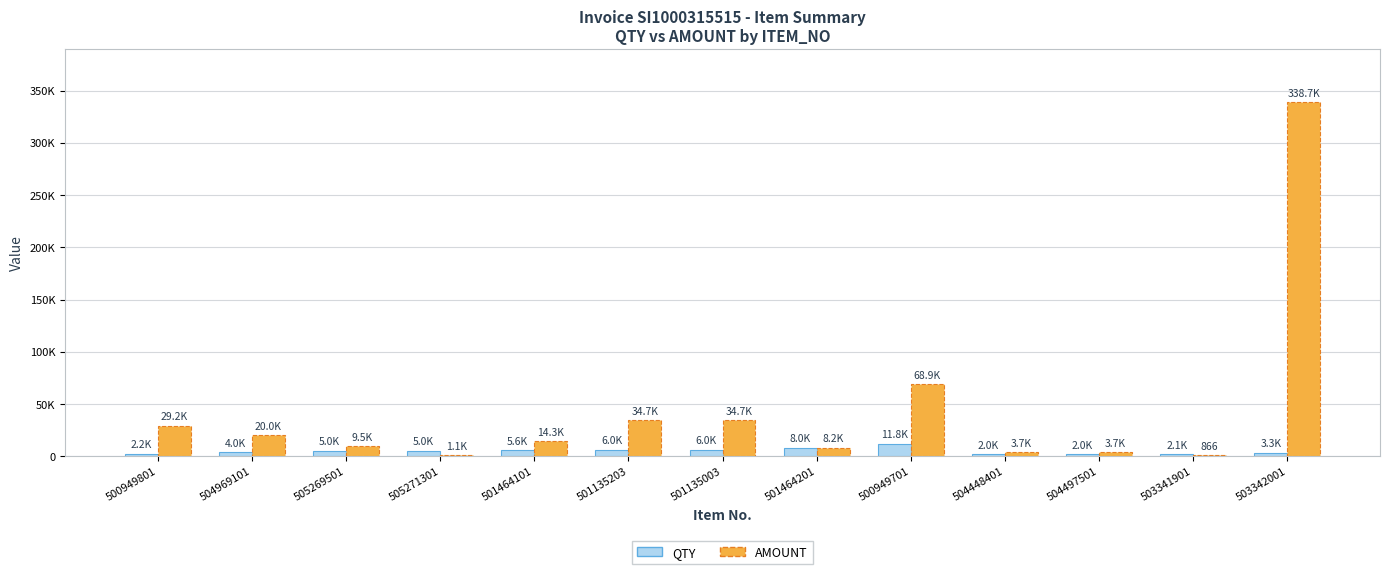

Are the bars grouped side by side (vs. stacked)?

Yes